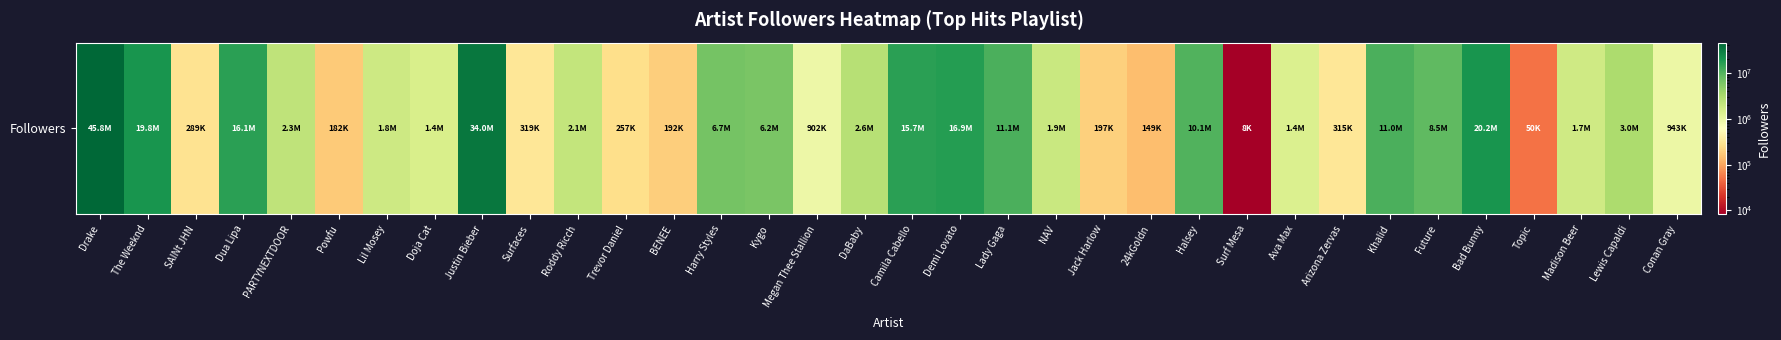

Reading left to right, what are all the values shown in this chart?

45811461	19753363	289288	16090986	2266950	182238	1802446	1448925	33997925	319323	2132431	257427	192260	6687527	6210150	901920	2573865	15657396	16876845	11076948	1900318	197313	149056	10106264	8273	1356107	315349	11041686	8542252	20174613	50136	1721367	3011135	943117